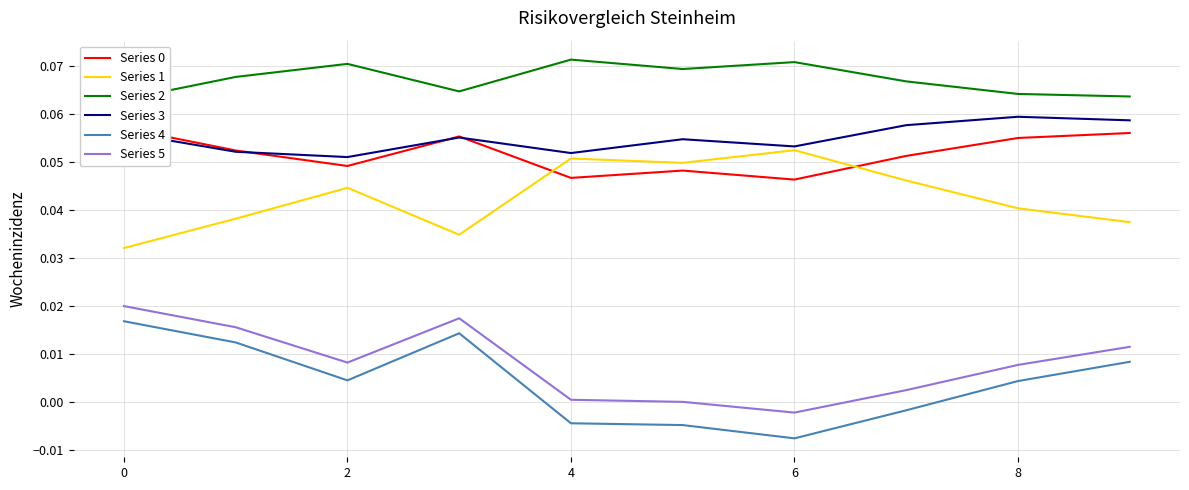

True or false: Series 5 and Series 3 cross at least once.

False